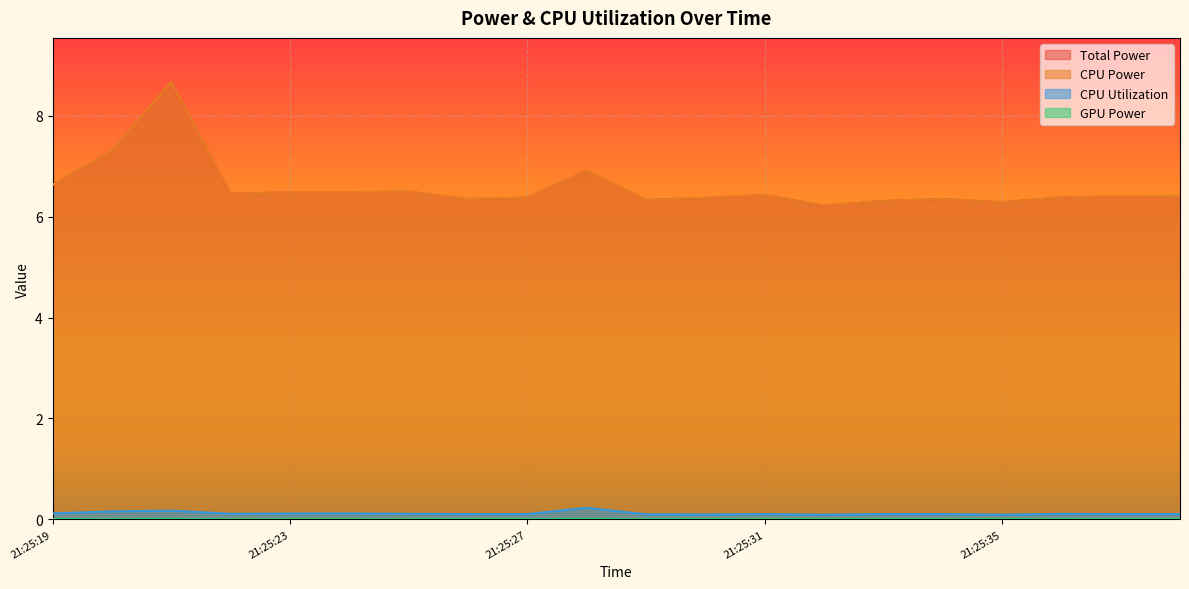

Count the CPU Utilization values in the range 0 to 1.

20